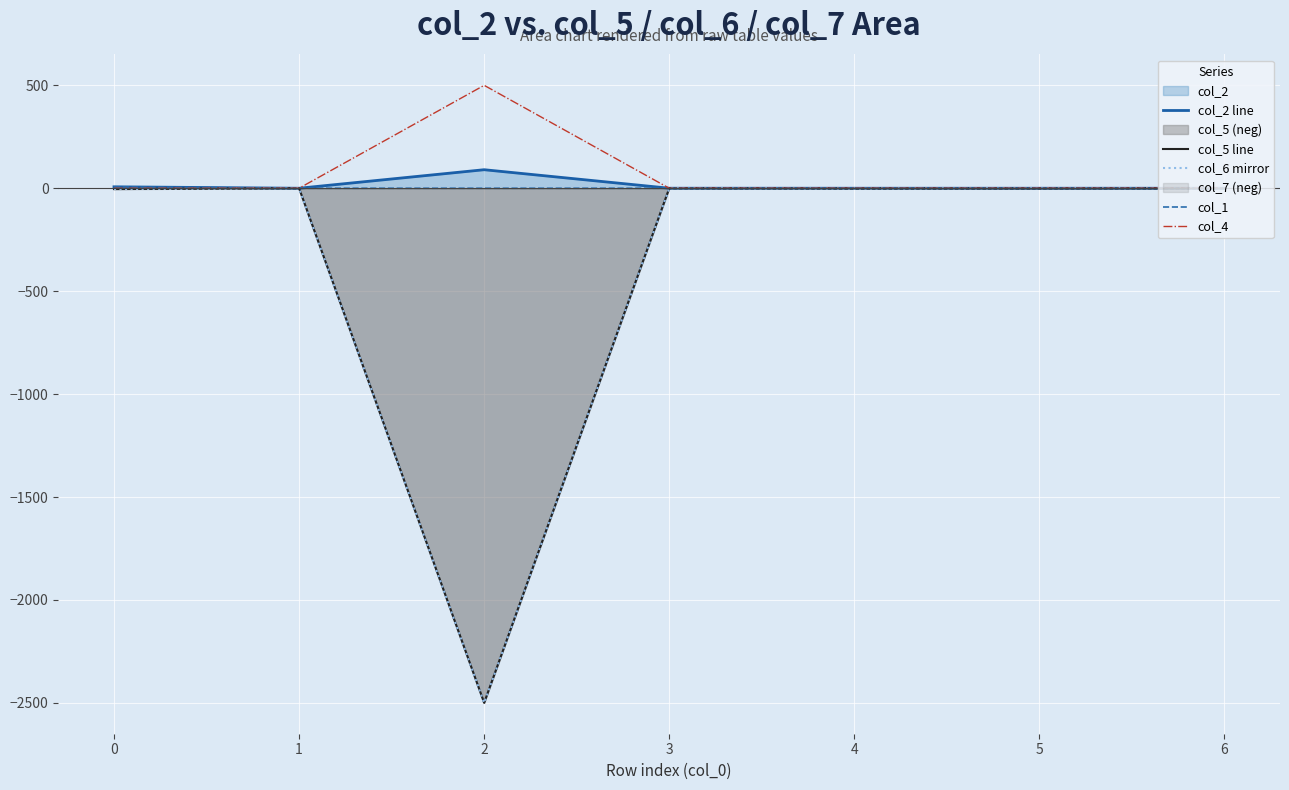

What is the maximum value for col_4?

500.0